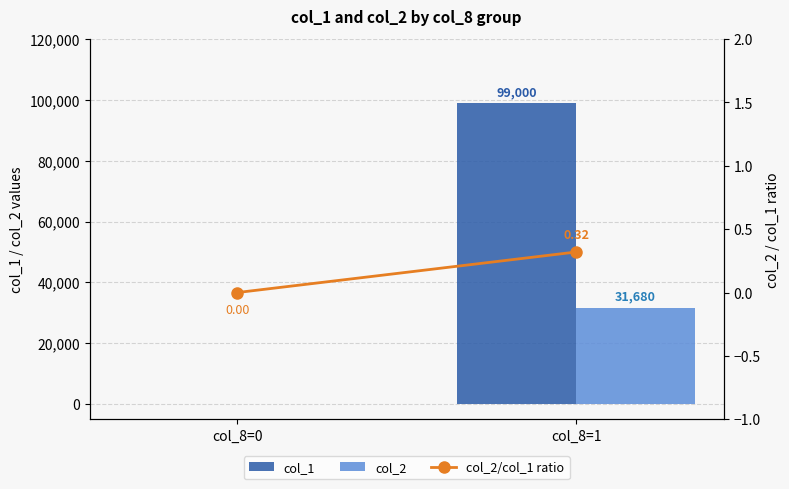

What is the sum of all col_2 values?

31680.0